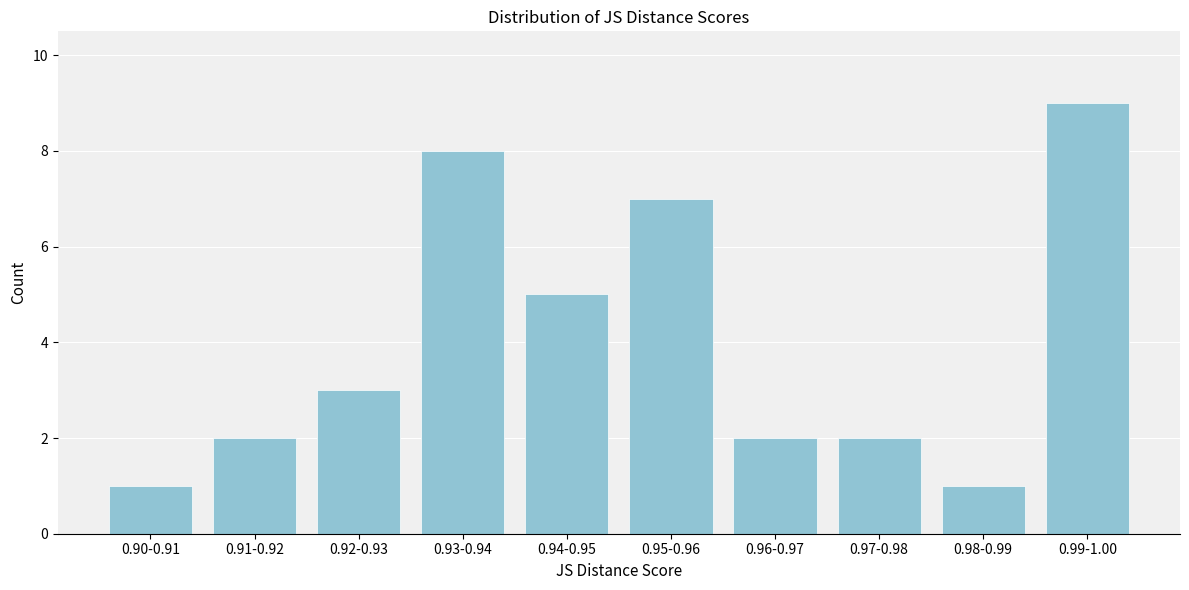

Reading right to left, what are all the values shown in this chart?

0.99-1.00=9	0.98-0.99=1	0.97-0.98=2	0.96-0.97=2	0.95-0.96=7	0.94-0.95=5	0.93-0.94=8	0.92-0.93=3	0.91-0.92=2	0.90-0.91=1